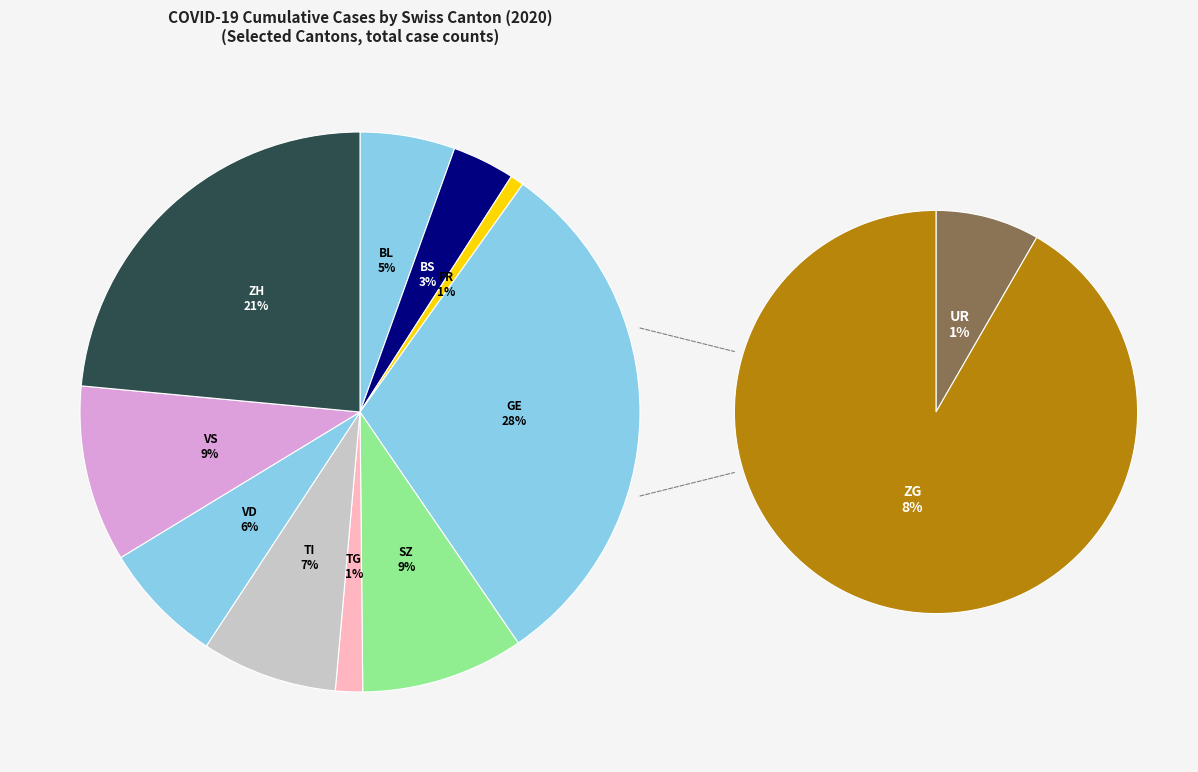

What is the total percentage of ZG and VD?

13.2%